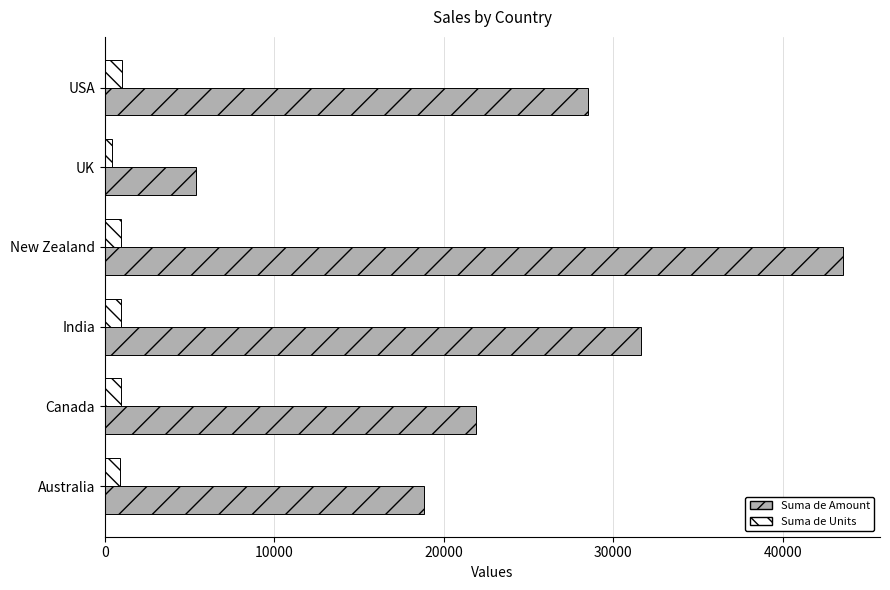

Which series changed the most between New Zealand and USA?

Suma de Amount